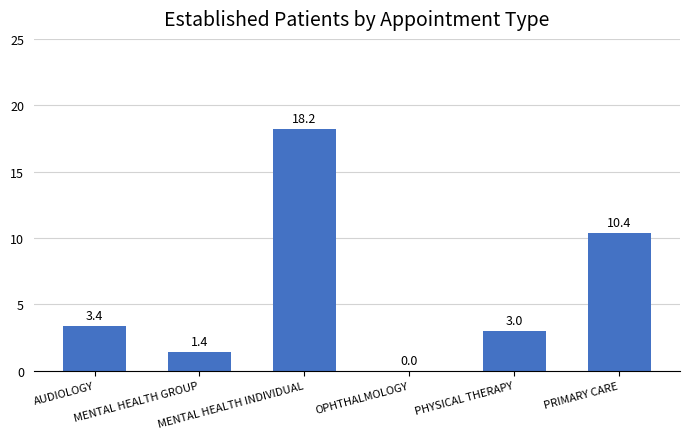

Reading left to right, transcribe all the data shown in this chart.

AUDIOLOGY=3.4	MENTAL HEALTH GROUP=1.4	MENTAL HEALTH INDIVIDUAL=18.2	OPHTHALMOLOGY=0.0	PHYSICAL THERAPY=3.0	PRIMARY CARE=10.4